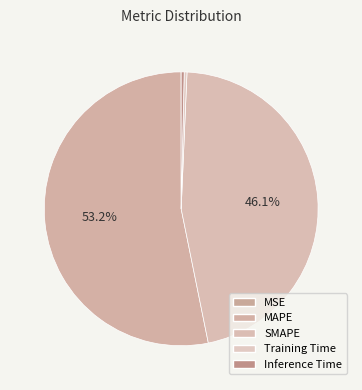

Is the sum of MAPE and Training Time greater than half?

Yes